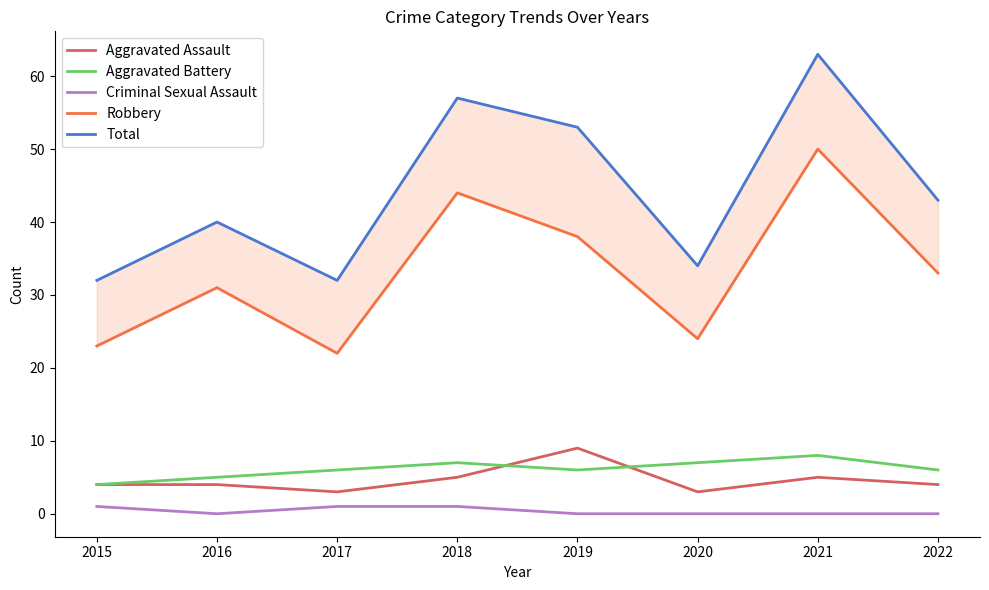

How many interior local peaks does the Total series have?

3